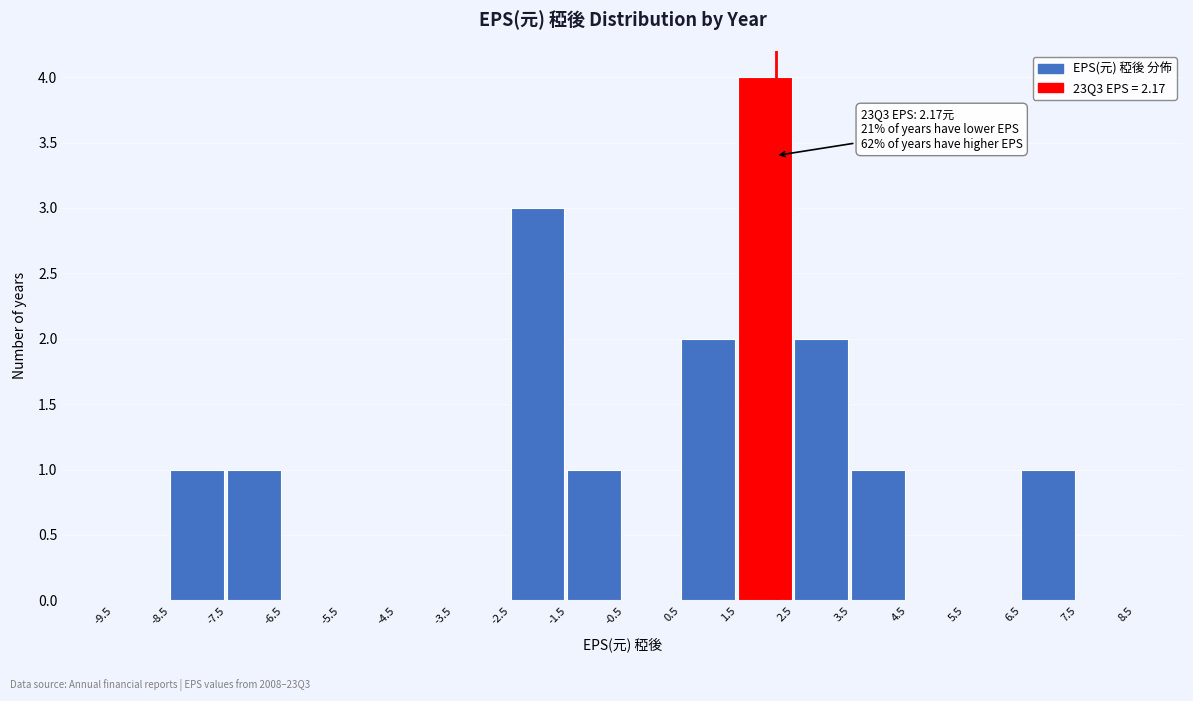

Which range on the x-axis has the tallest bar?

1.5 to 2.5